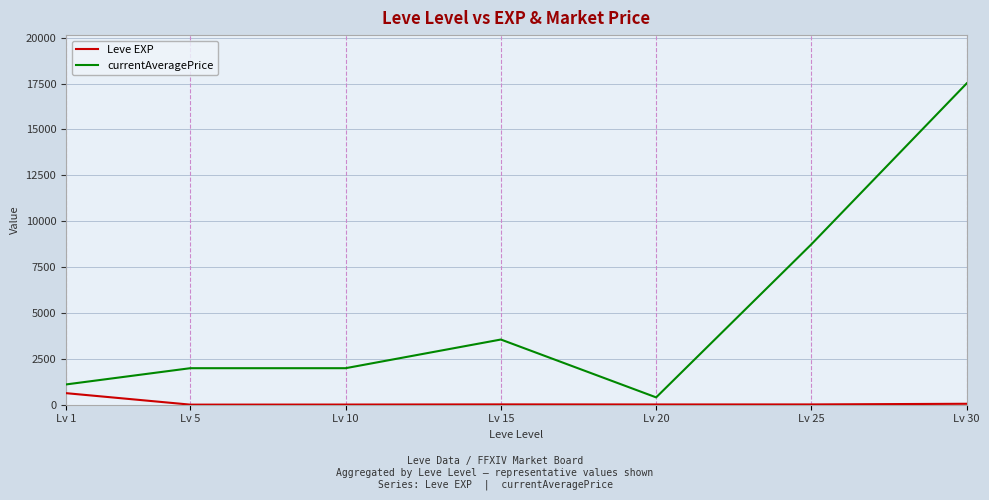

At which label is currentAveragePrice closest to 8955?

Lv 25